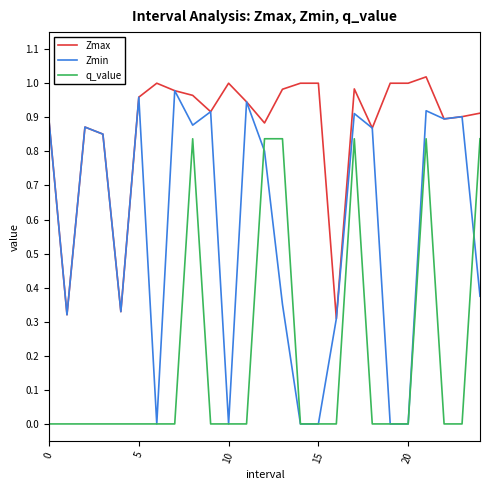

What are all the series names shown in the legend?

Zmax, Zmin, q_value